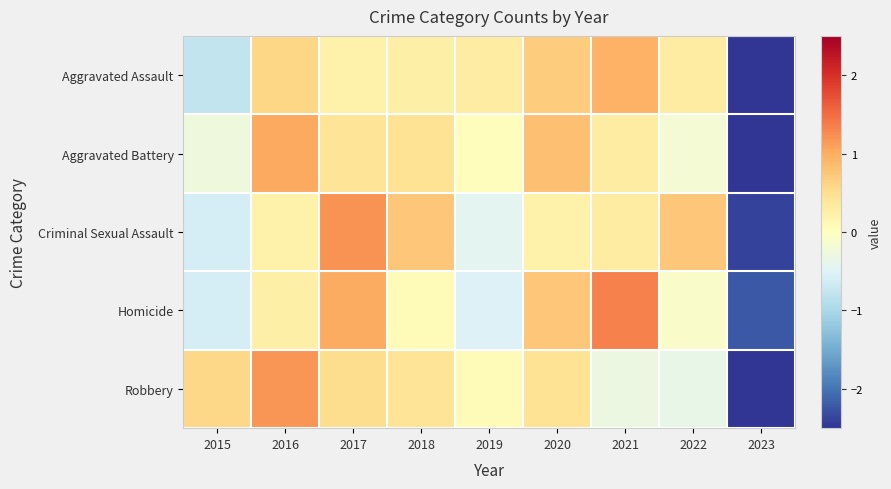

Reading left to right, extract all data points from this chart.

Aggravated Assault: 2015=-0.8	2016=0.6	2017=0.2	2018=0.2	2019=0.3	2020=0.7	2021=1.0	2022=0.3	2023=-2.5
Aggravated Battery: 2015=-0.3	2016=1.0	2017=0.4	2018=0.4	2019=0.0	2020=0.8	2021=0.3	2022=-0.2	2023=-2.6
Criminal Sexual Assault: 2015=-0.6	2016=0.2	2017=1.2	2018=0.7	2019=-0.4	2020=0.2	2021=0.3	2022=0.7	2023=-2.4
Homicide: 2015=-0.6	2016=0.2	2017=1.0	2018=0.1	2019=-0.5	2020=0.8	2021=1.3	2022=-0.1	2023=-2.2
Robbery: 2015=0.6	2016=1.2	2017=0.5	2018=0.4	2019=0.1	2020=0.4	2021=-0.3	2022=-0.4	2023=-2.5